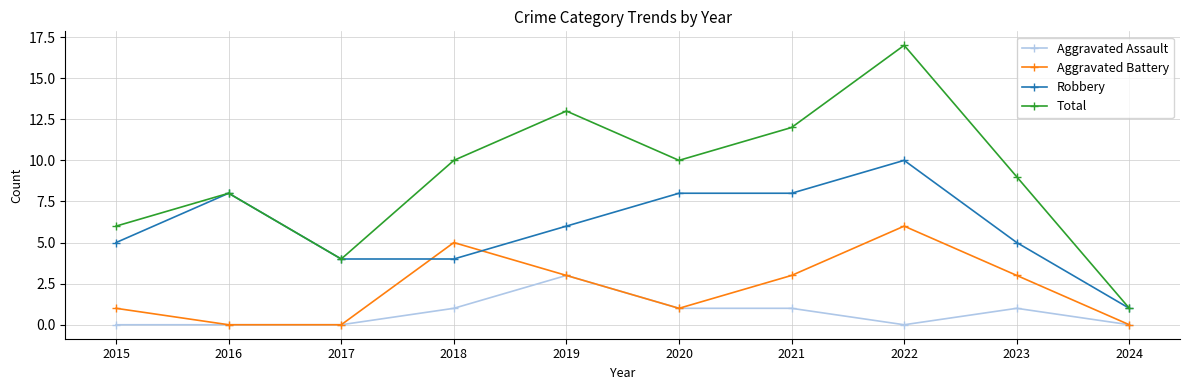

Which series has the widest spread of values?

Total